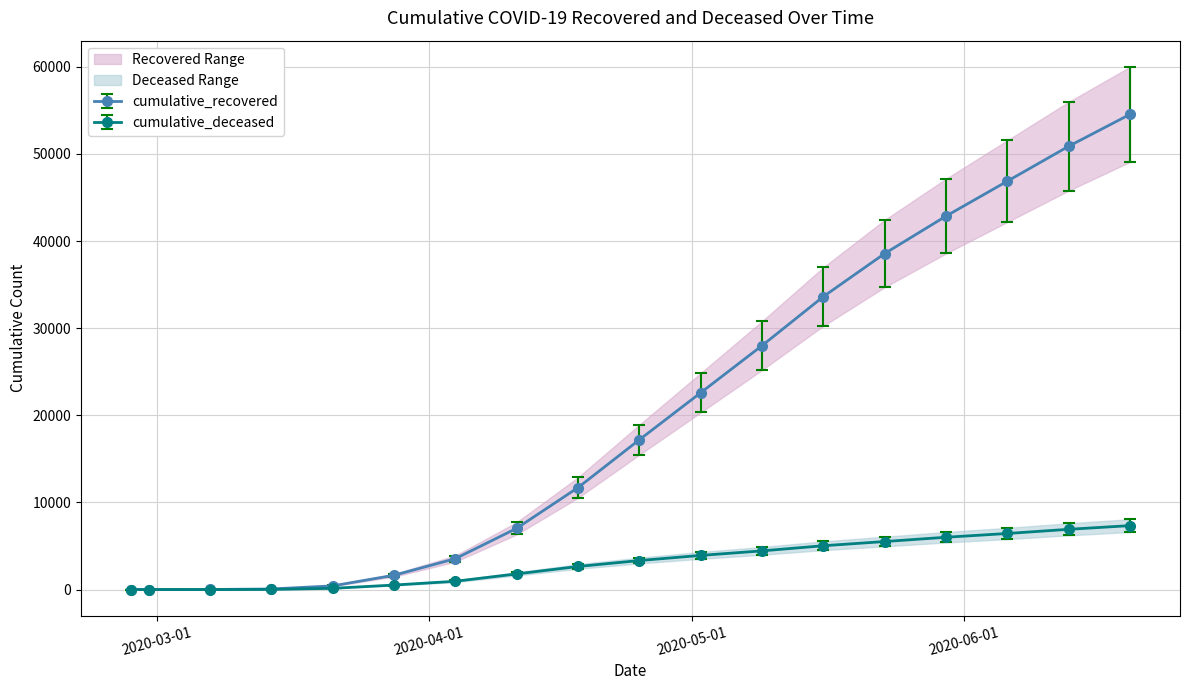

What position from the right is 2020-03-28?

13